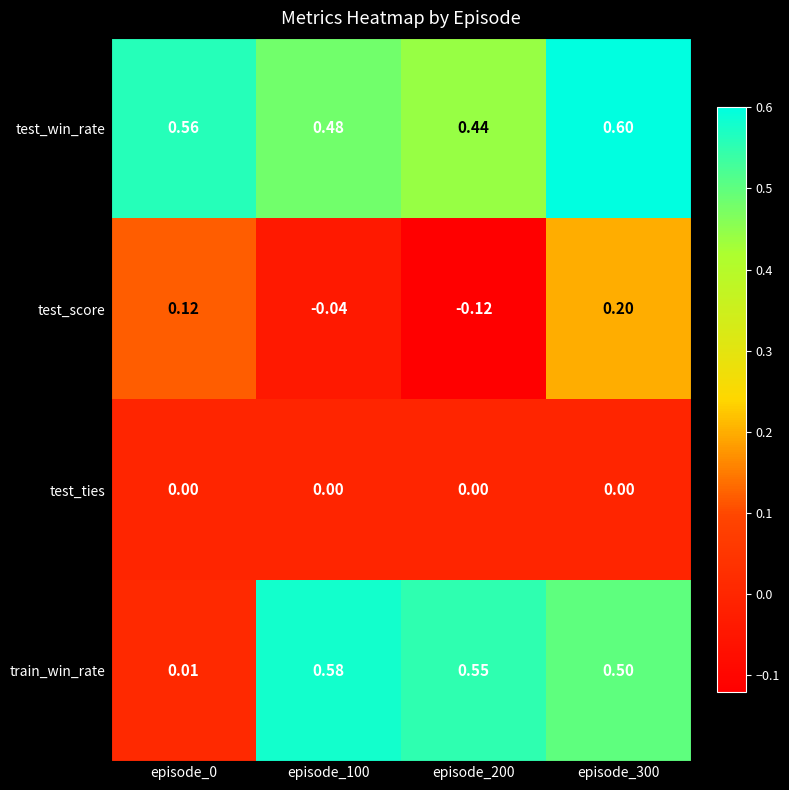

Which series has the largest total across all categories?

test_win_rate